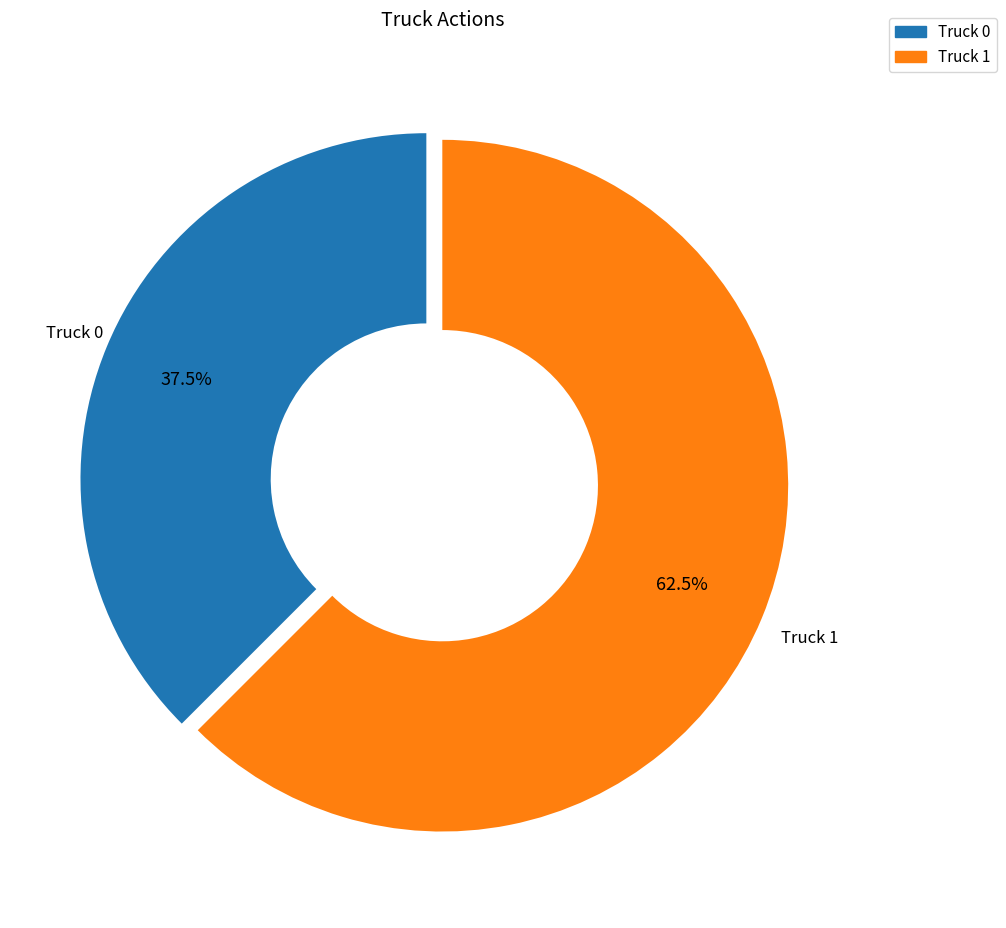

What is the ratio of the value at Truck 0 to the value at Truck 1?

0.6